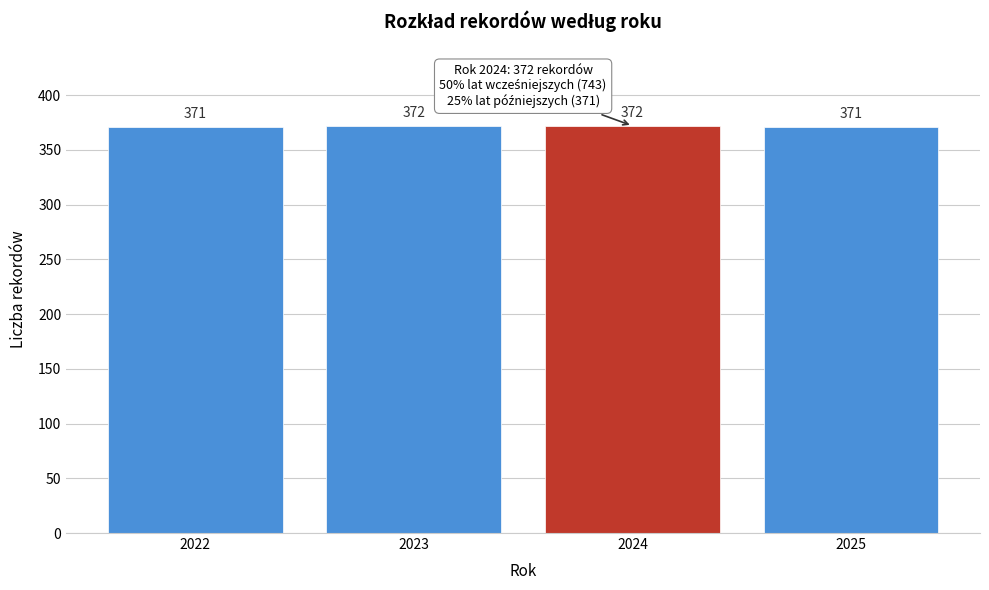

Reading left to right, list all the values displayed in this chart.

2022=371	2023=372	2024=372	2025=371